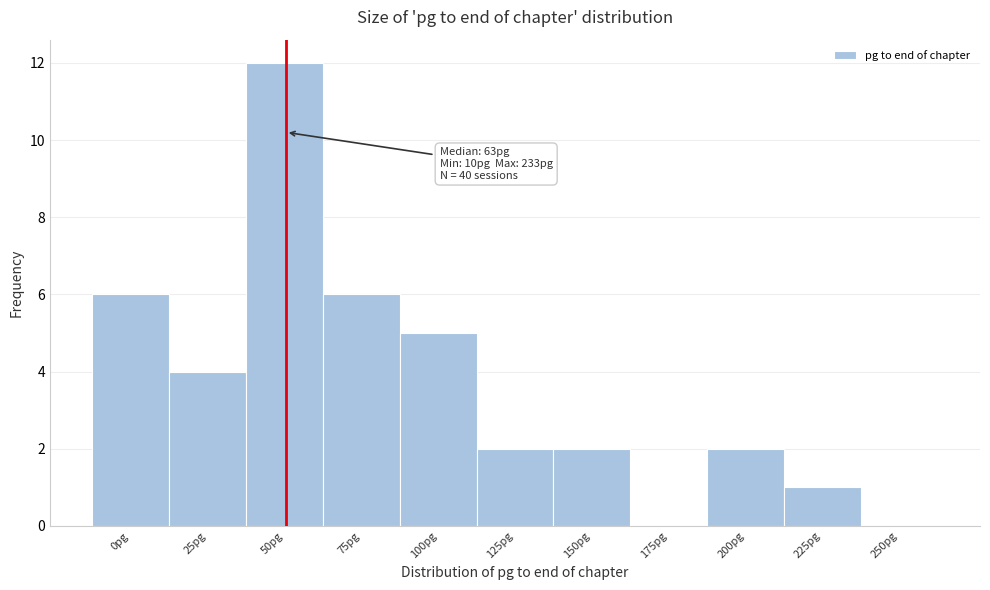

Reading right to left, list all the values displayed in this chart.

250pg=0	225pg=1	200pg=2	175pg=0	150pg=2	125pg=2	100pg=5	75pg=6	50pg=12	25pg=4	0pg=6